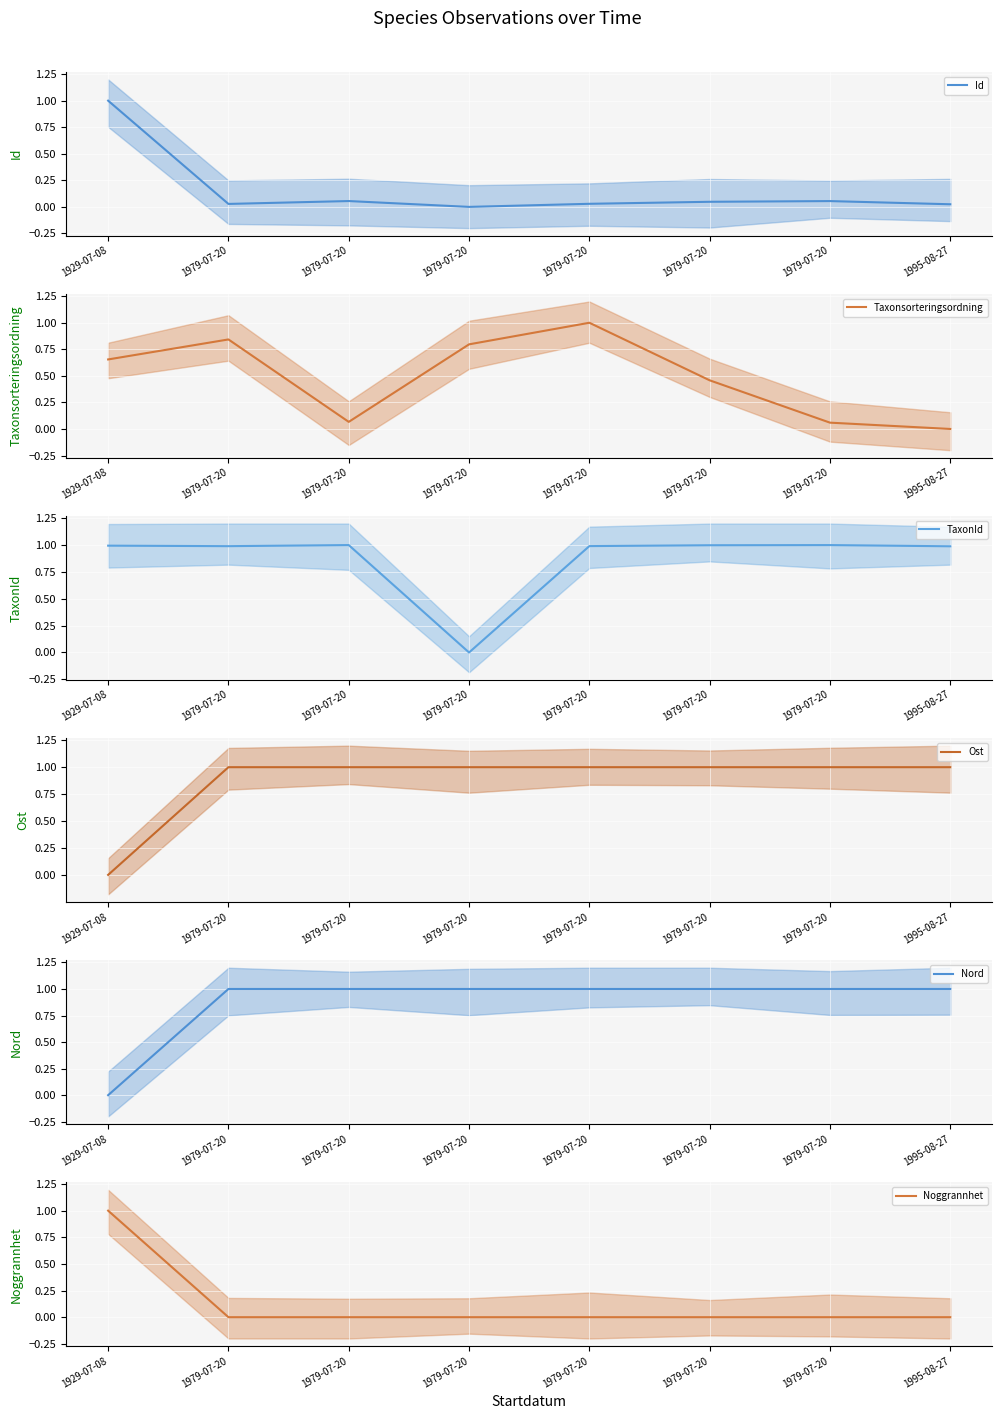

How many times do Id and Taxonsorteringsordning cross each other?

2